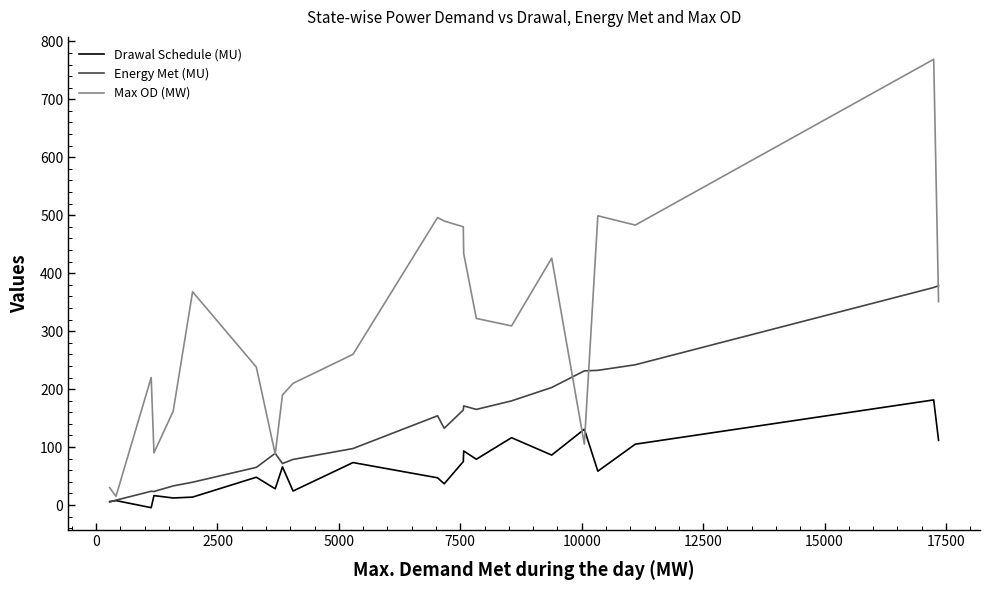

Rank the series by their average value, from lowest to highest.

Drawal Schedule (MU), Energy Met (MU), Max OD (MW)